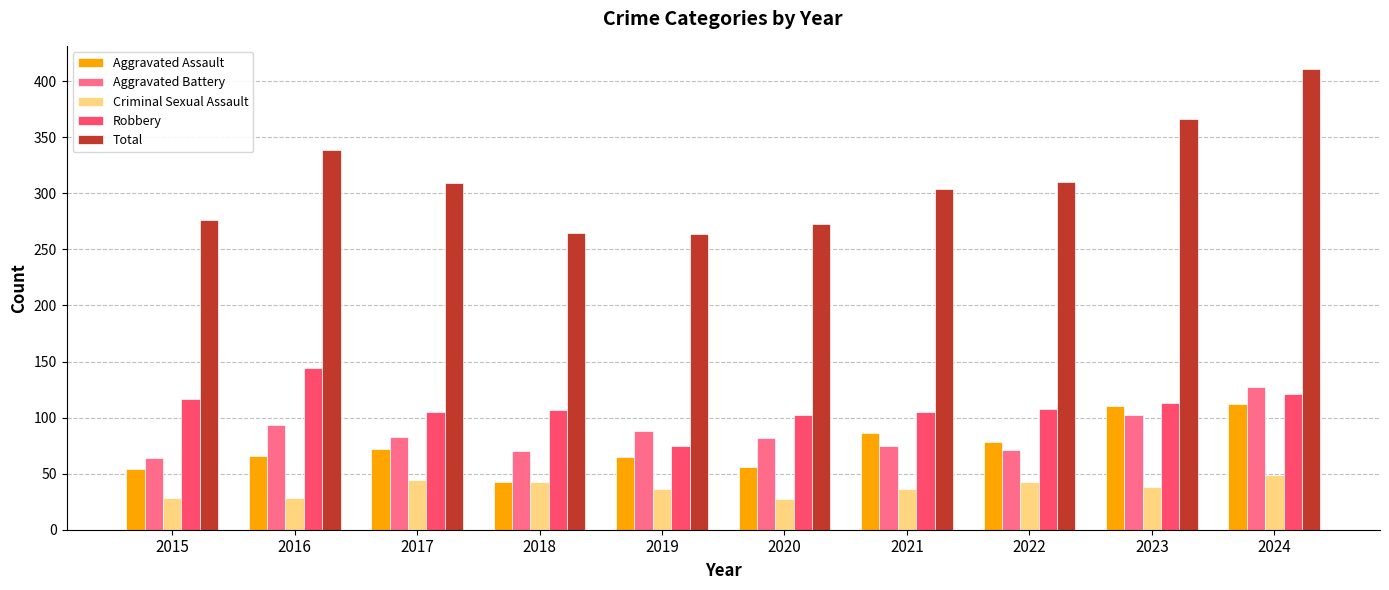

What is the minimum value shown in the chart?

27